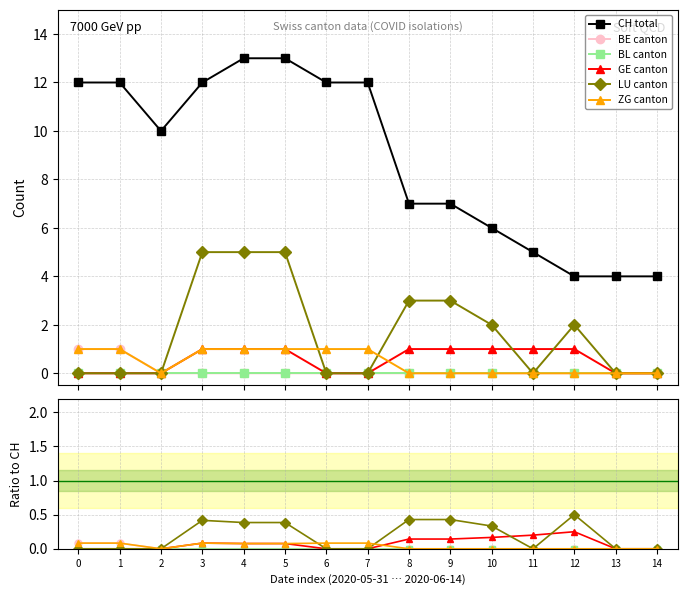

How many values in the CH total series are below 10?

7